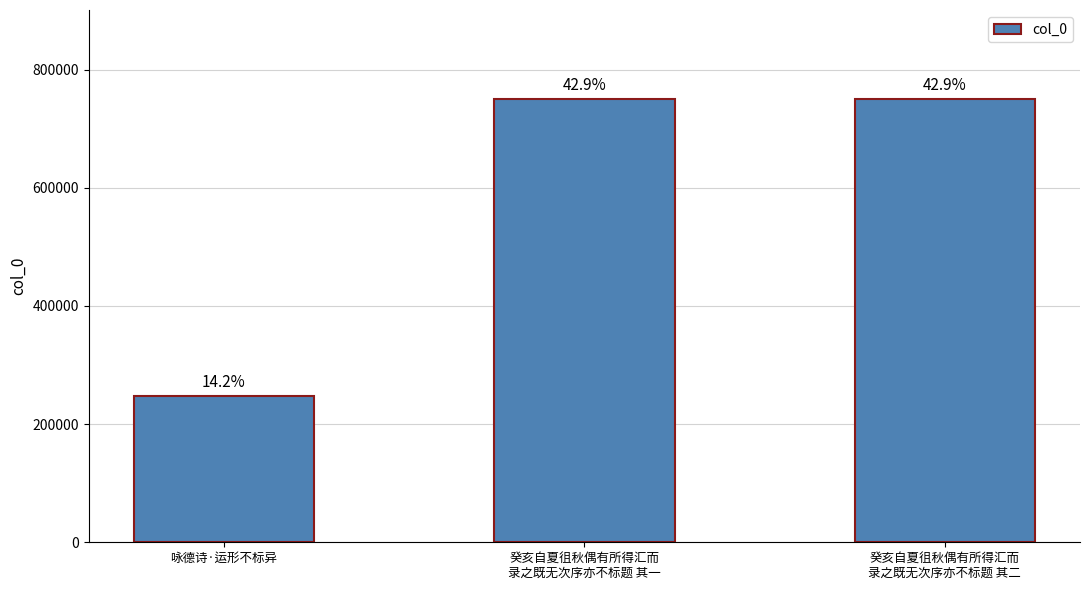

How many bars are there in total?

3